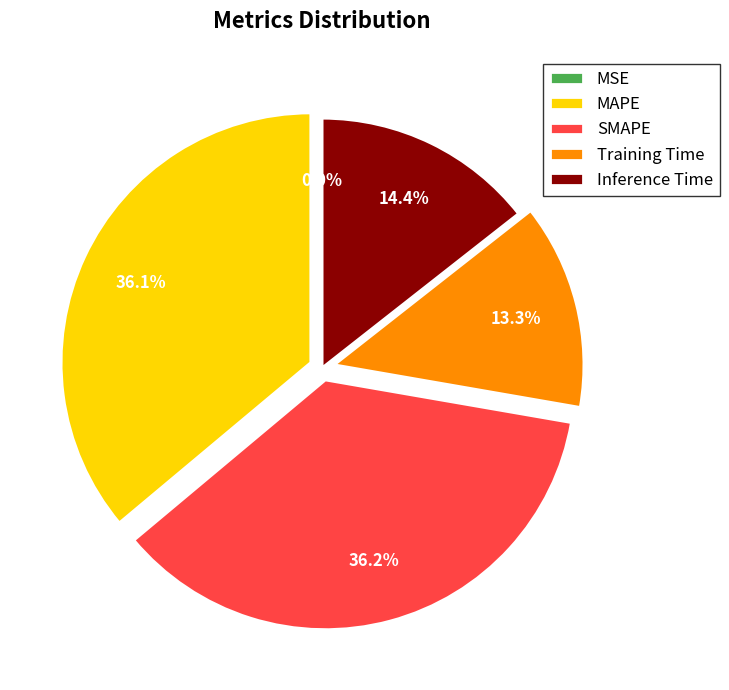

Does Inference Time account for over 50% of the chart?

No